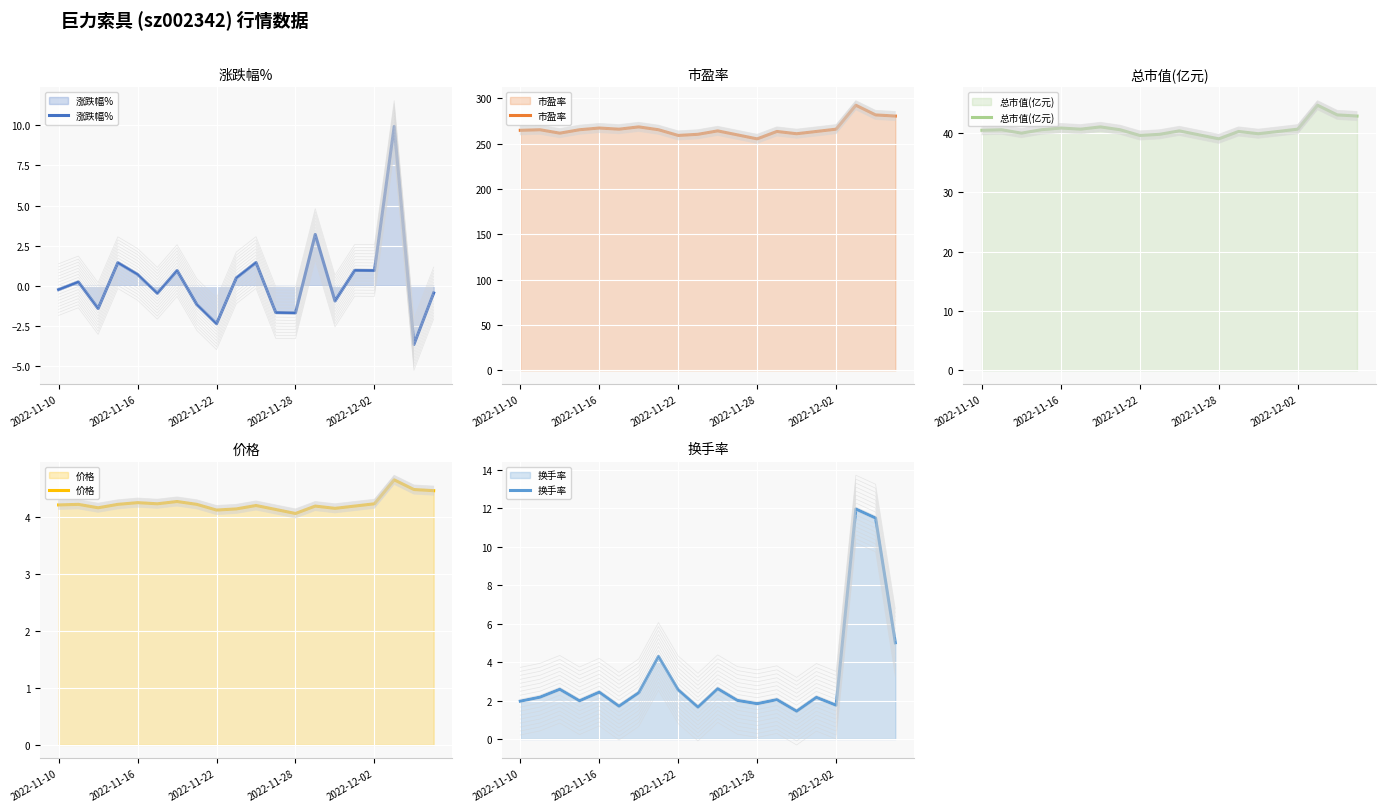

Is the value of 换手率 at 2022-11-28 greater than the value of 涨跌幅% at 8?

Yes